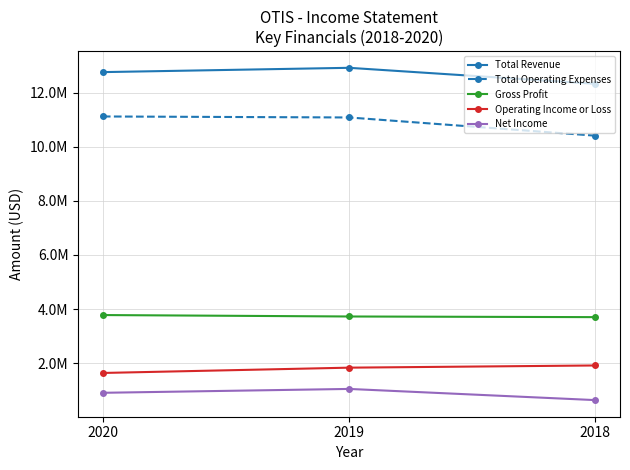

Reading right to left, what are all the values shown in this chart?

Total Revenue: 2018=12323000	2019=12915000	2020=12756000
Total Operating Expenses: 2018=10407000	2019=11080000	2020=11117000
Gross Profit: 2018=3702000	2019=3726000	2020=3779000
Operating Income or Loss: 2018=1916000	2019=1835000	2020=1639000
Net Income: 2018=636000	2019=1049000	2020=906000